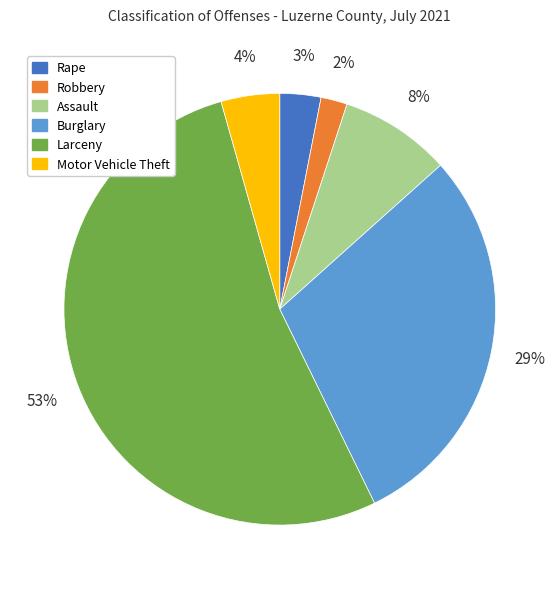

Which slice is the largest?

Larceny